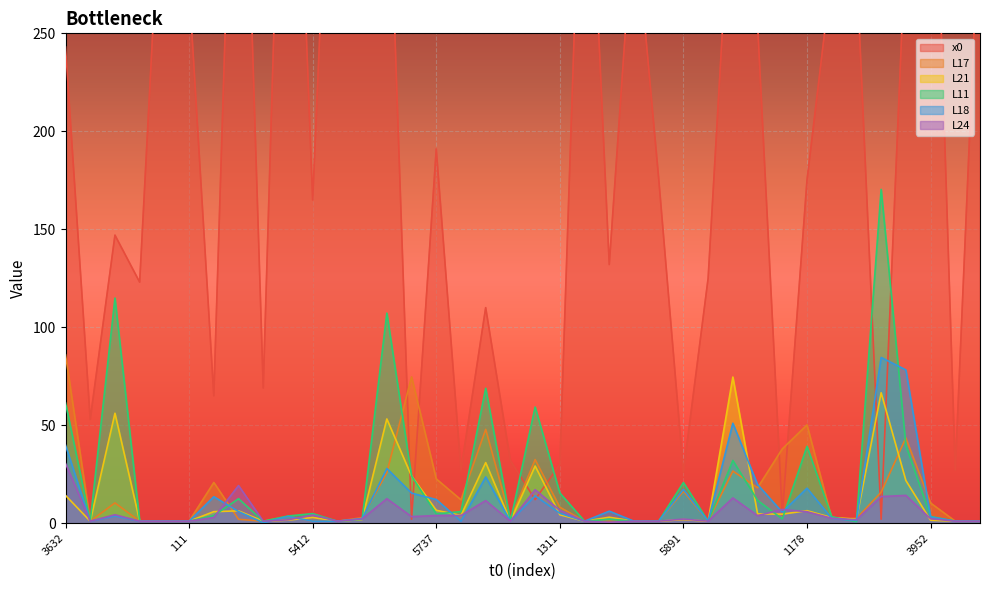

Which series ends up on top after the final intersection of x0 and L17?

x0